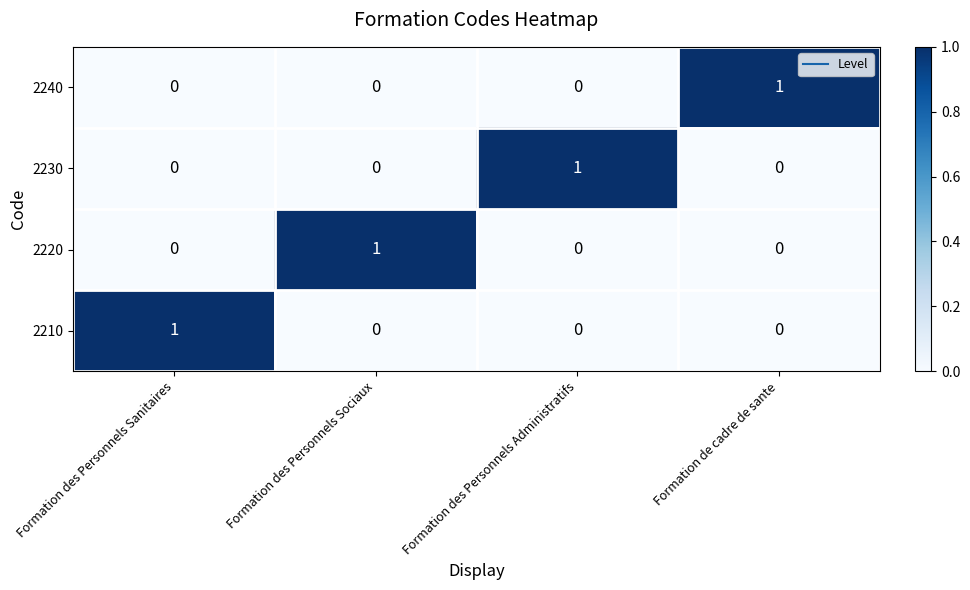

Reading right to left, transcribe all the data shown in this chart.

2240: 1	0	0	0
2230: 0	1	0	0
2220: 0	0	1	0
2210: 0	0	0	1